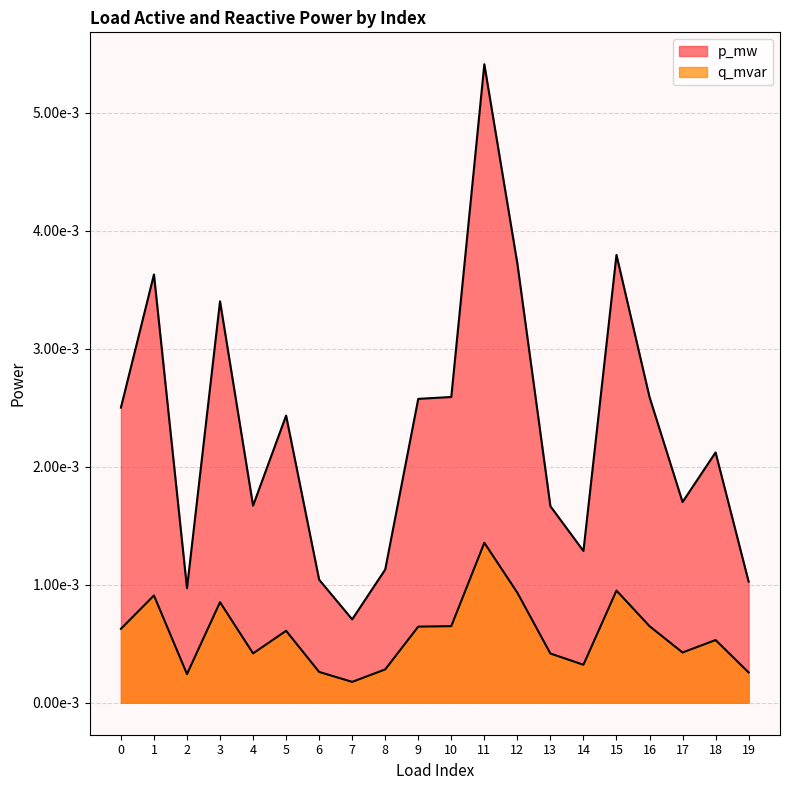

Which category has the lowest value across all series?

7